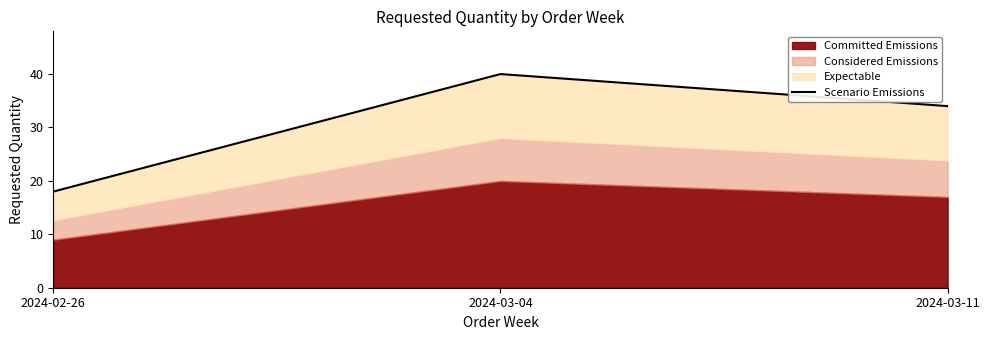

How many data points are above 34?

1